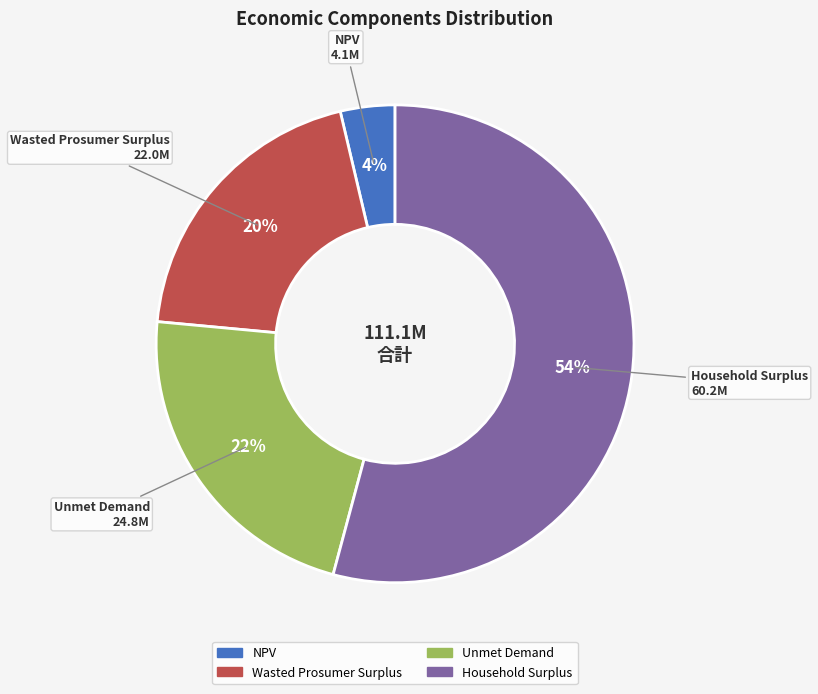

To the nearest percent, what is the combined percentage of NPV and Household Surplus?

58%